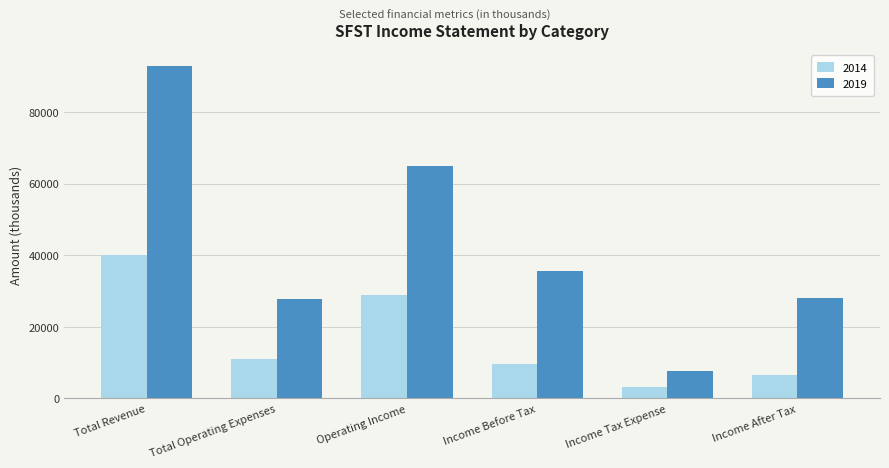

List the series in order of their peak value, lowest first.

2014, 2019